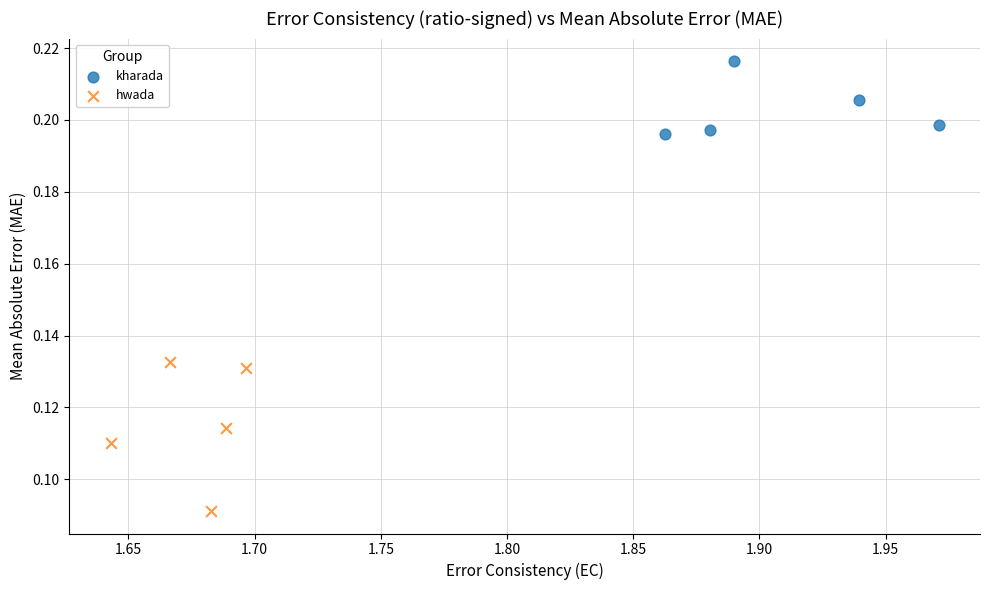

Which series contains the highest Y value?

kharada